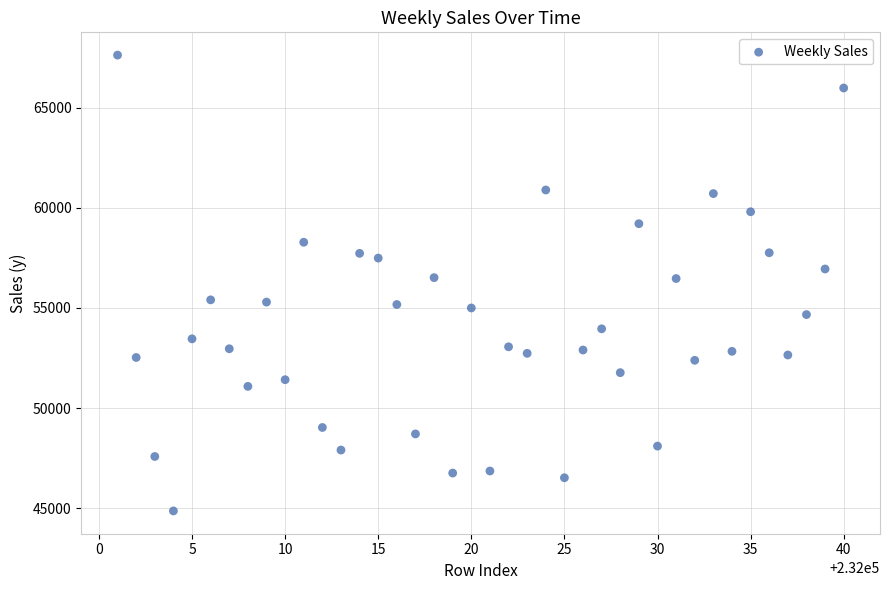

What is the range of X values (max minus min)?

39.0